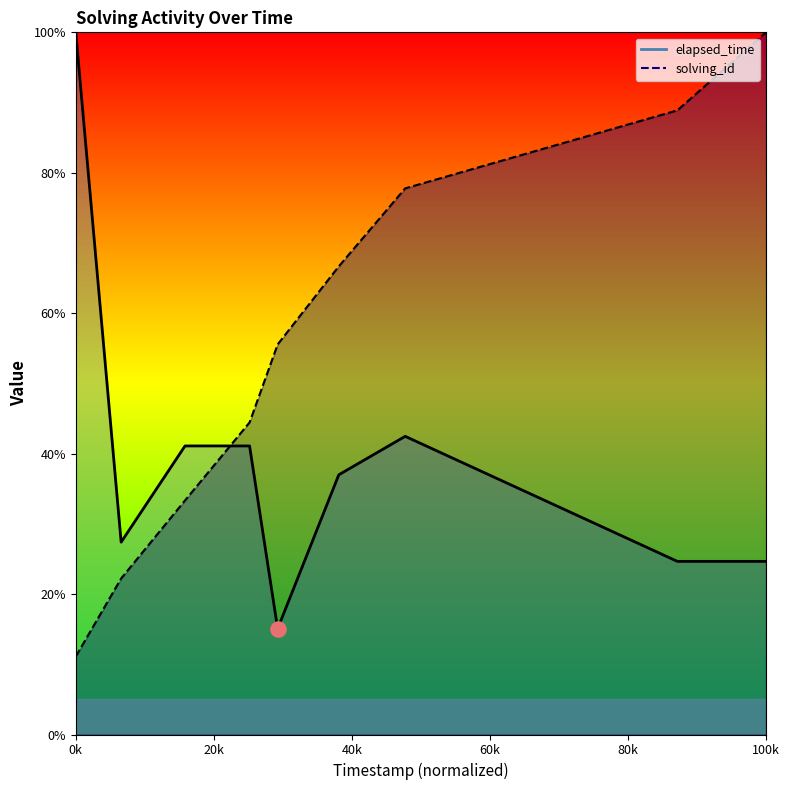

Which series has the largest total across all categories?

solving_id